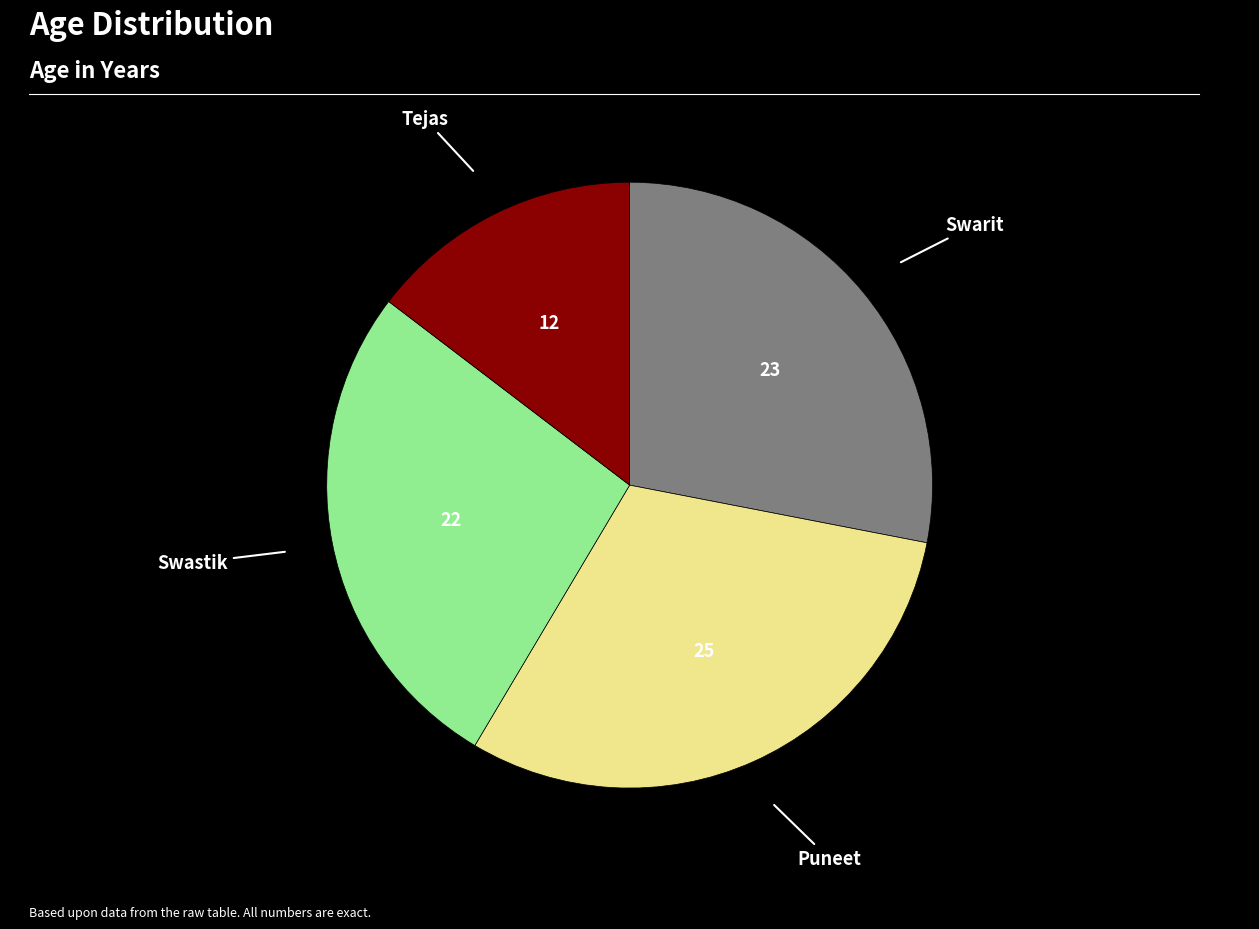

Count the number of slices in the pie.

4